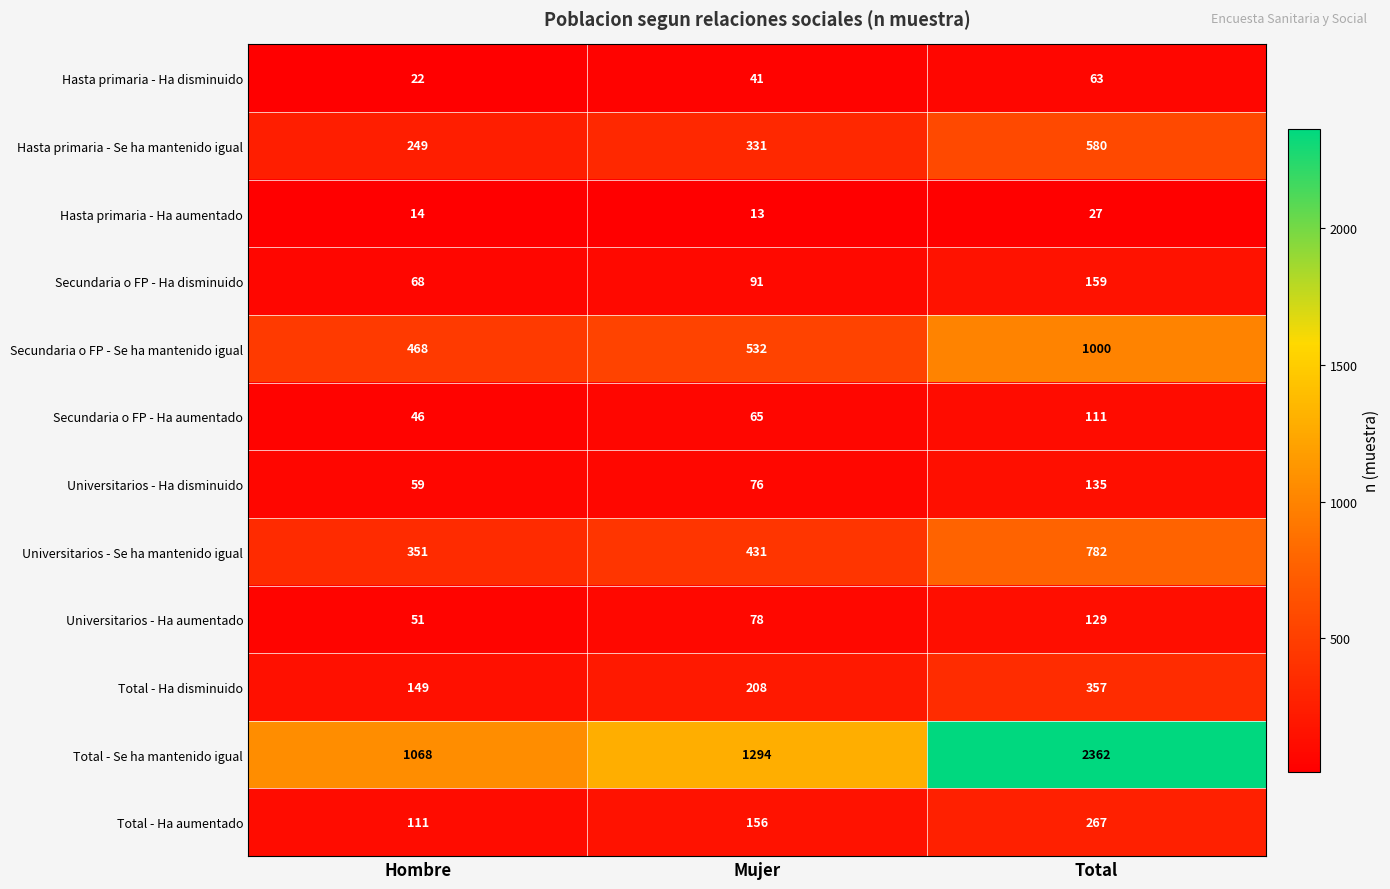

At Hombre, list the series in order from smallest to largest.

Hasta primaria - Ha aumentado, Hasta primaria - Ha disminuido, Secundaria o FP - Ha aumentado, Universitarios - Ha aumentado, Universitarios - Ha disminuido, Secundaria o FP - Ha disminuido, Total - Ha aumentado, Total - Ha disminuido, Hasta primaria - Se ha mantenido igual, Universitarios - Se ha mantenido igual, Secundaria o FP - Se ha mantenido igual, Total - Se ha mantenido igual